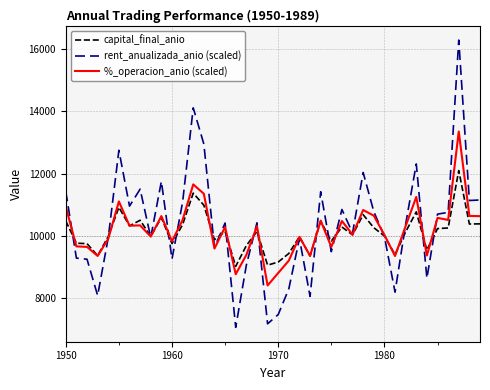

Rank the series by their maximum value, from highest to lowest.

rent_anualizada_anio (scaled), %_operacion_anio (scaled), capital_final_anio